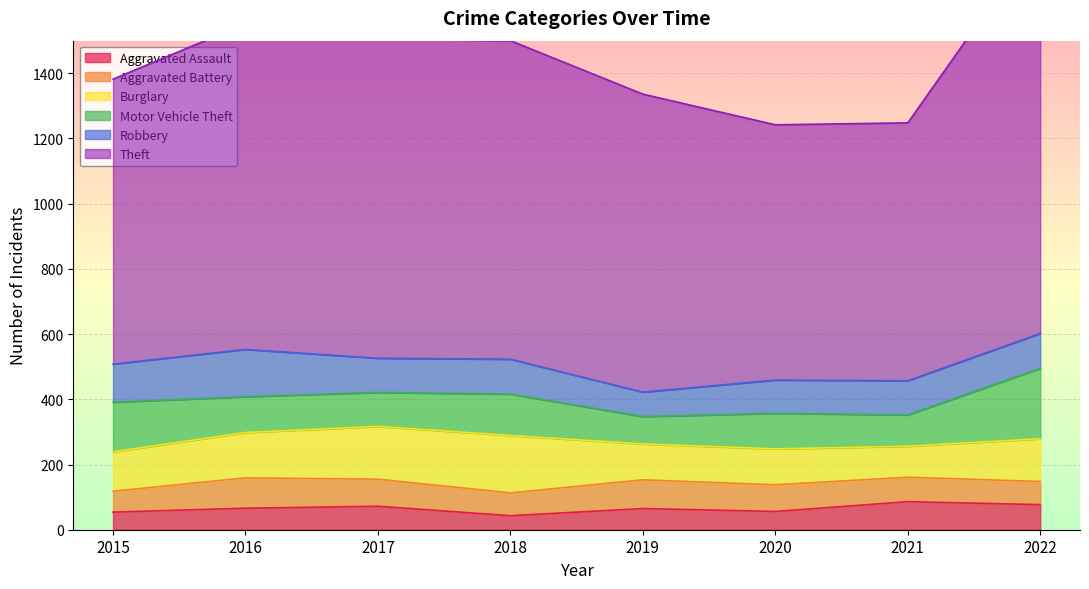

At which label does Aggravated Assault first exceed 66?

2017